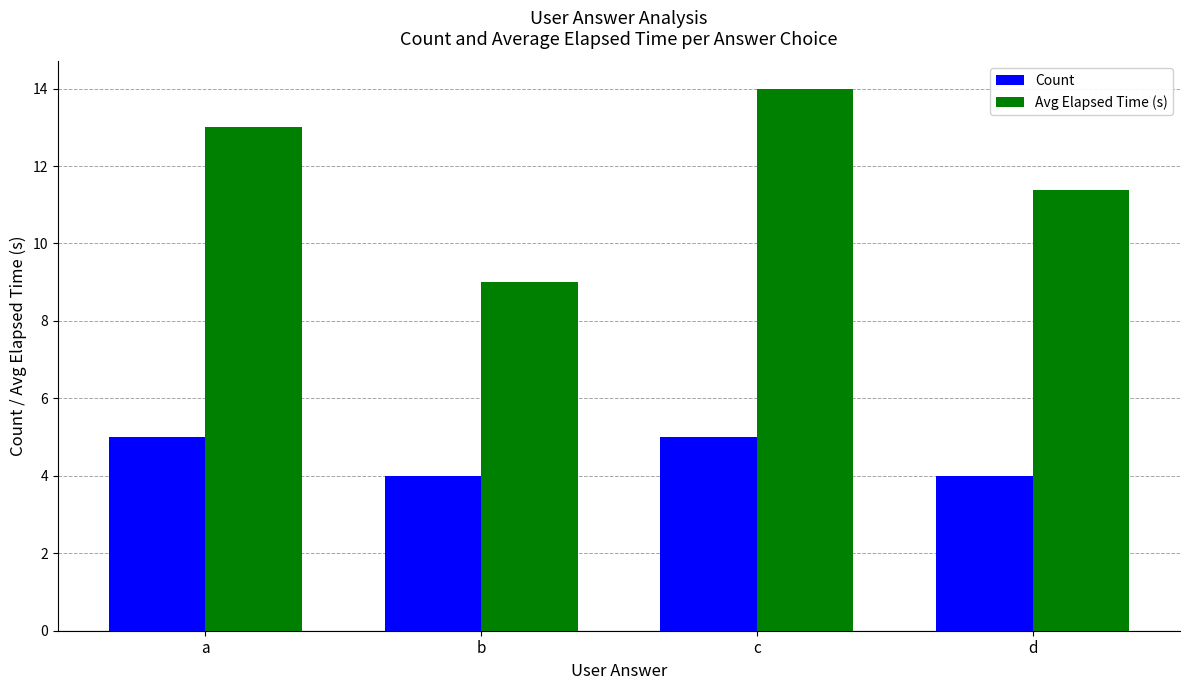

At which category is the sum across all series the highest?

c